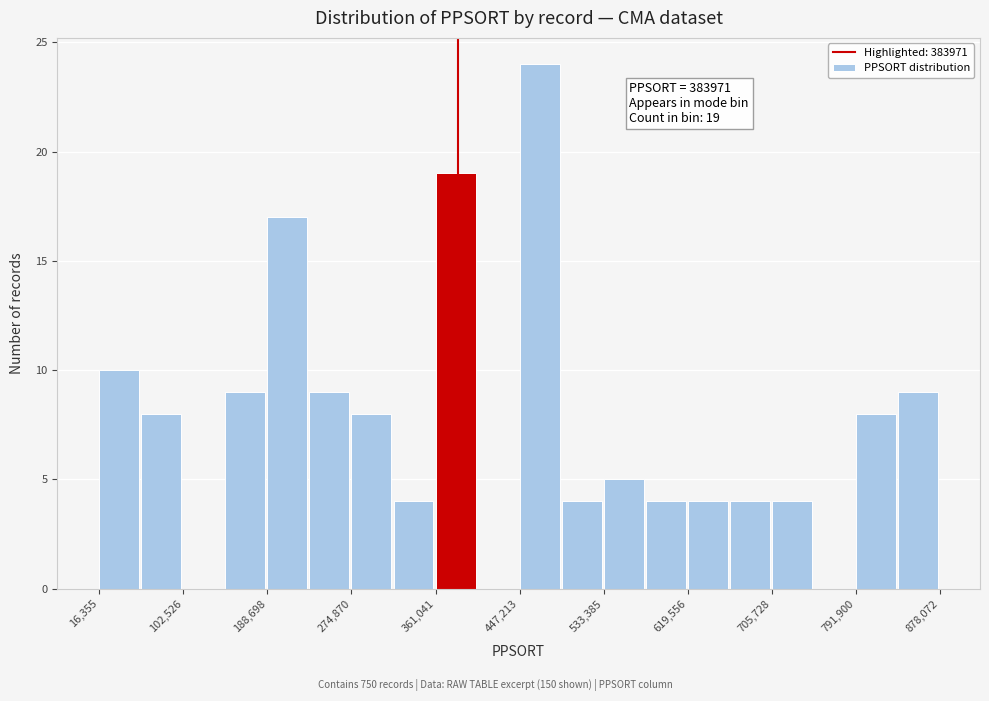

Which range on the x-axis has the tallest bar?

450000 to 490000